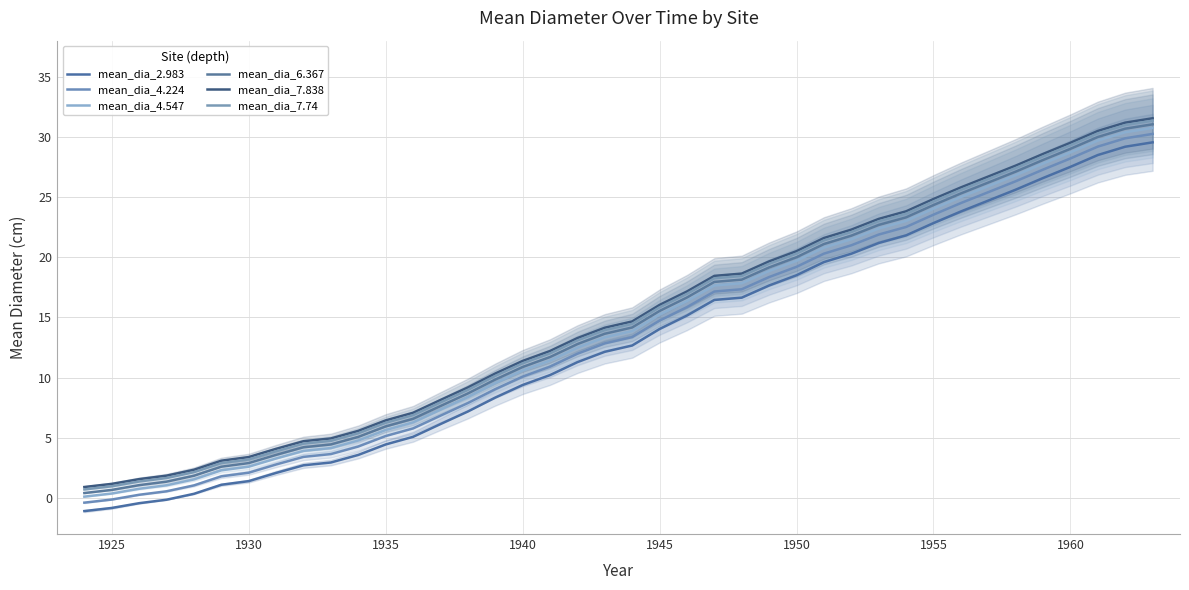

What are all the series names shown in the legend?

mean_dia_2.983, mean_dia_4.224, mean_dia_4.547, mean_dia_6.367, mean_dia_7.838, mean_dia_7.74